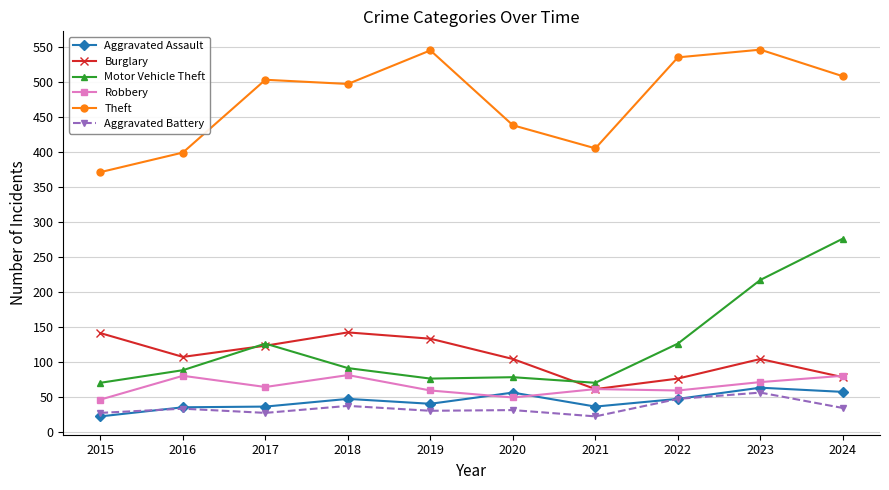

Which series changed the most between 2018 and 2024?

Motor Vehicle Theft